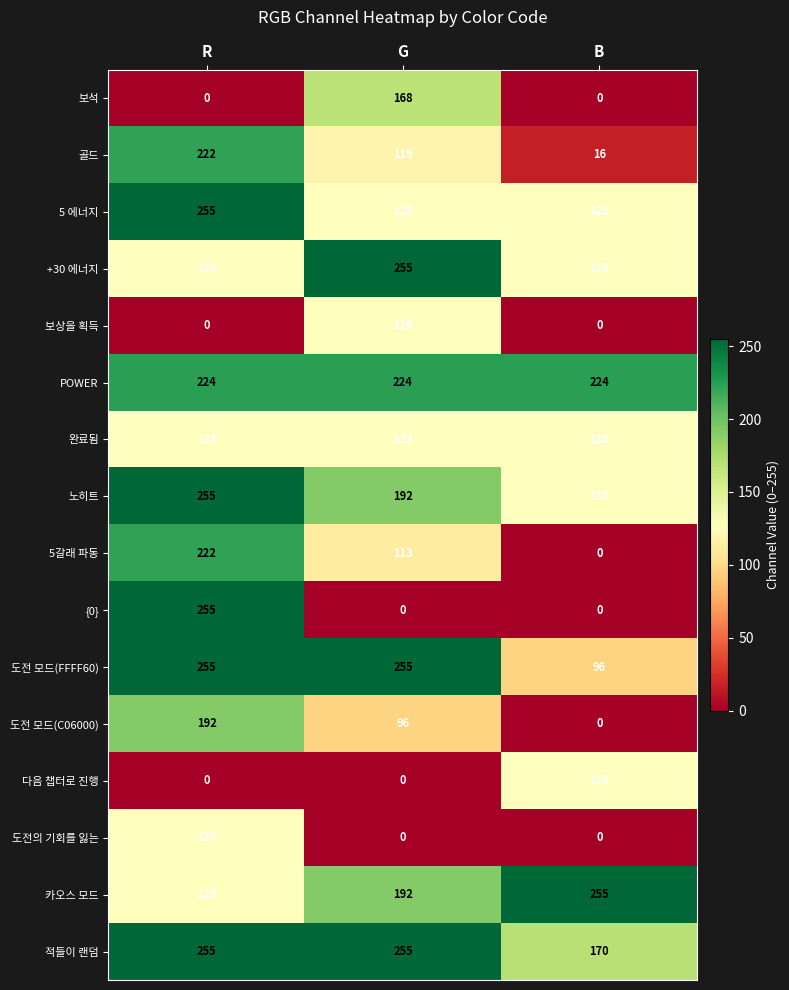

How many data points does each series have?

3